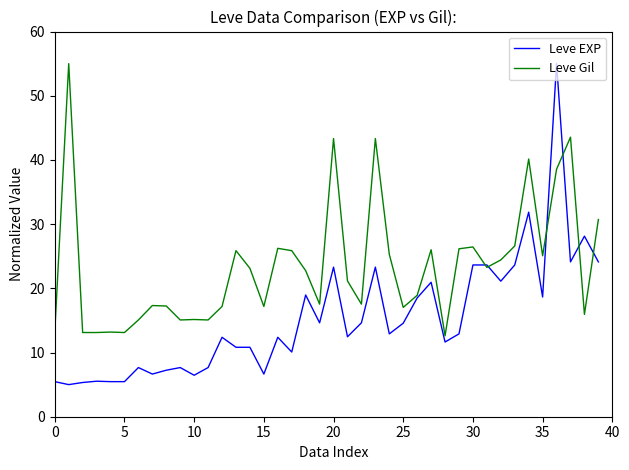

How many series are shown in this chart?

2